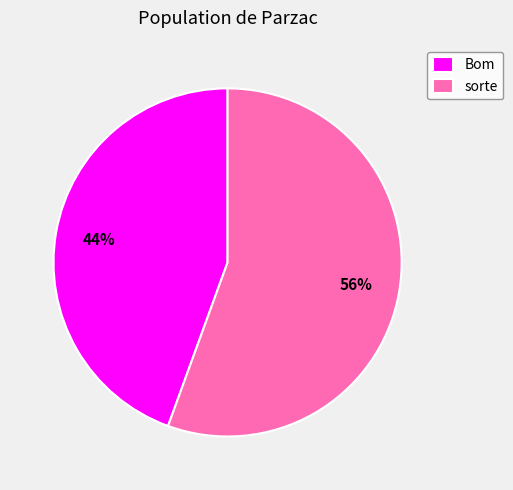

Between sorte and Bom, which is larger?

sorte